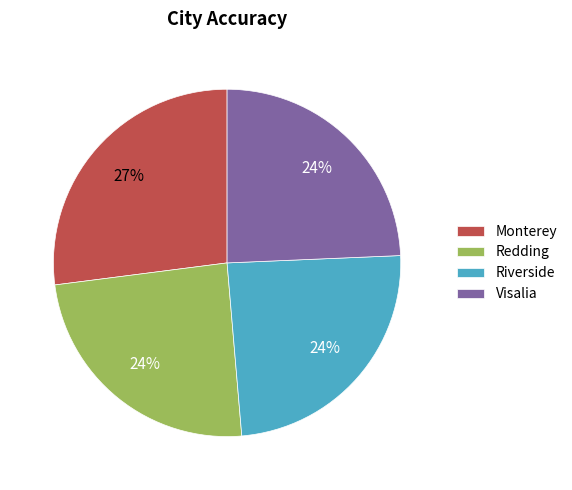

Which category has the biggest portion of the pie?

Monterey